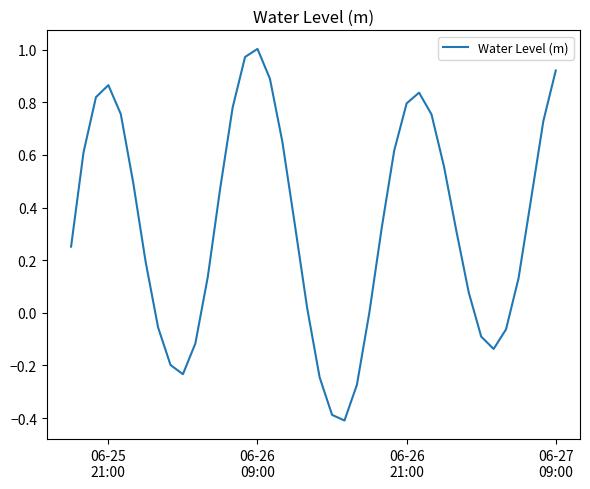

What is the minimum value shown in the chart?

-0.4